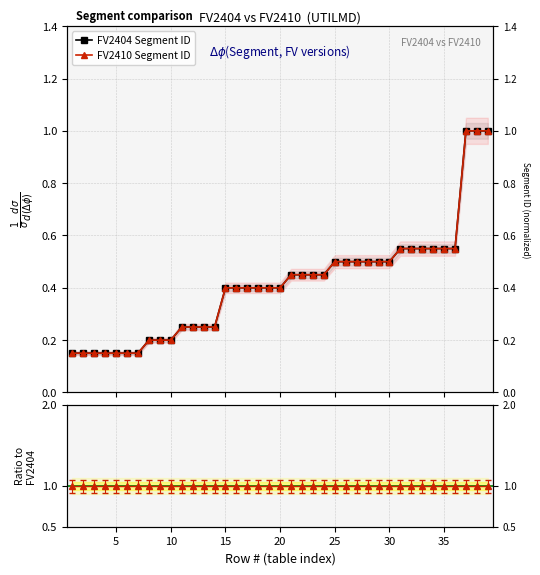

What is the maximum value for FV2410 Segment ID?

1.0